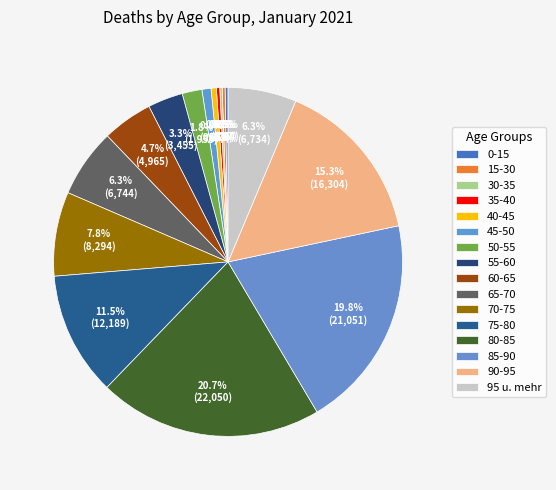

True or false: 70-75 accounts for 8% of the total.

True